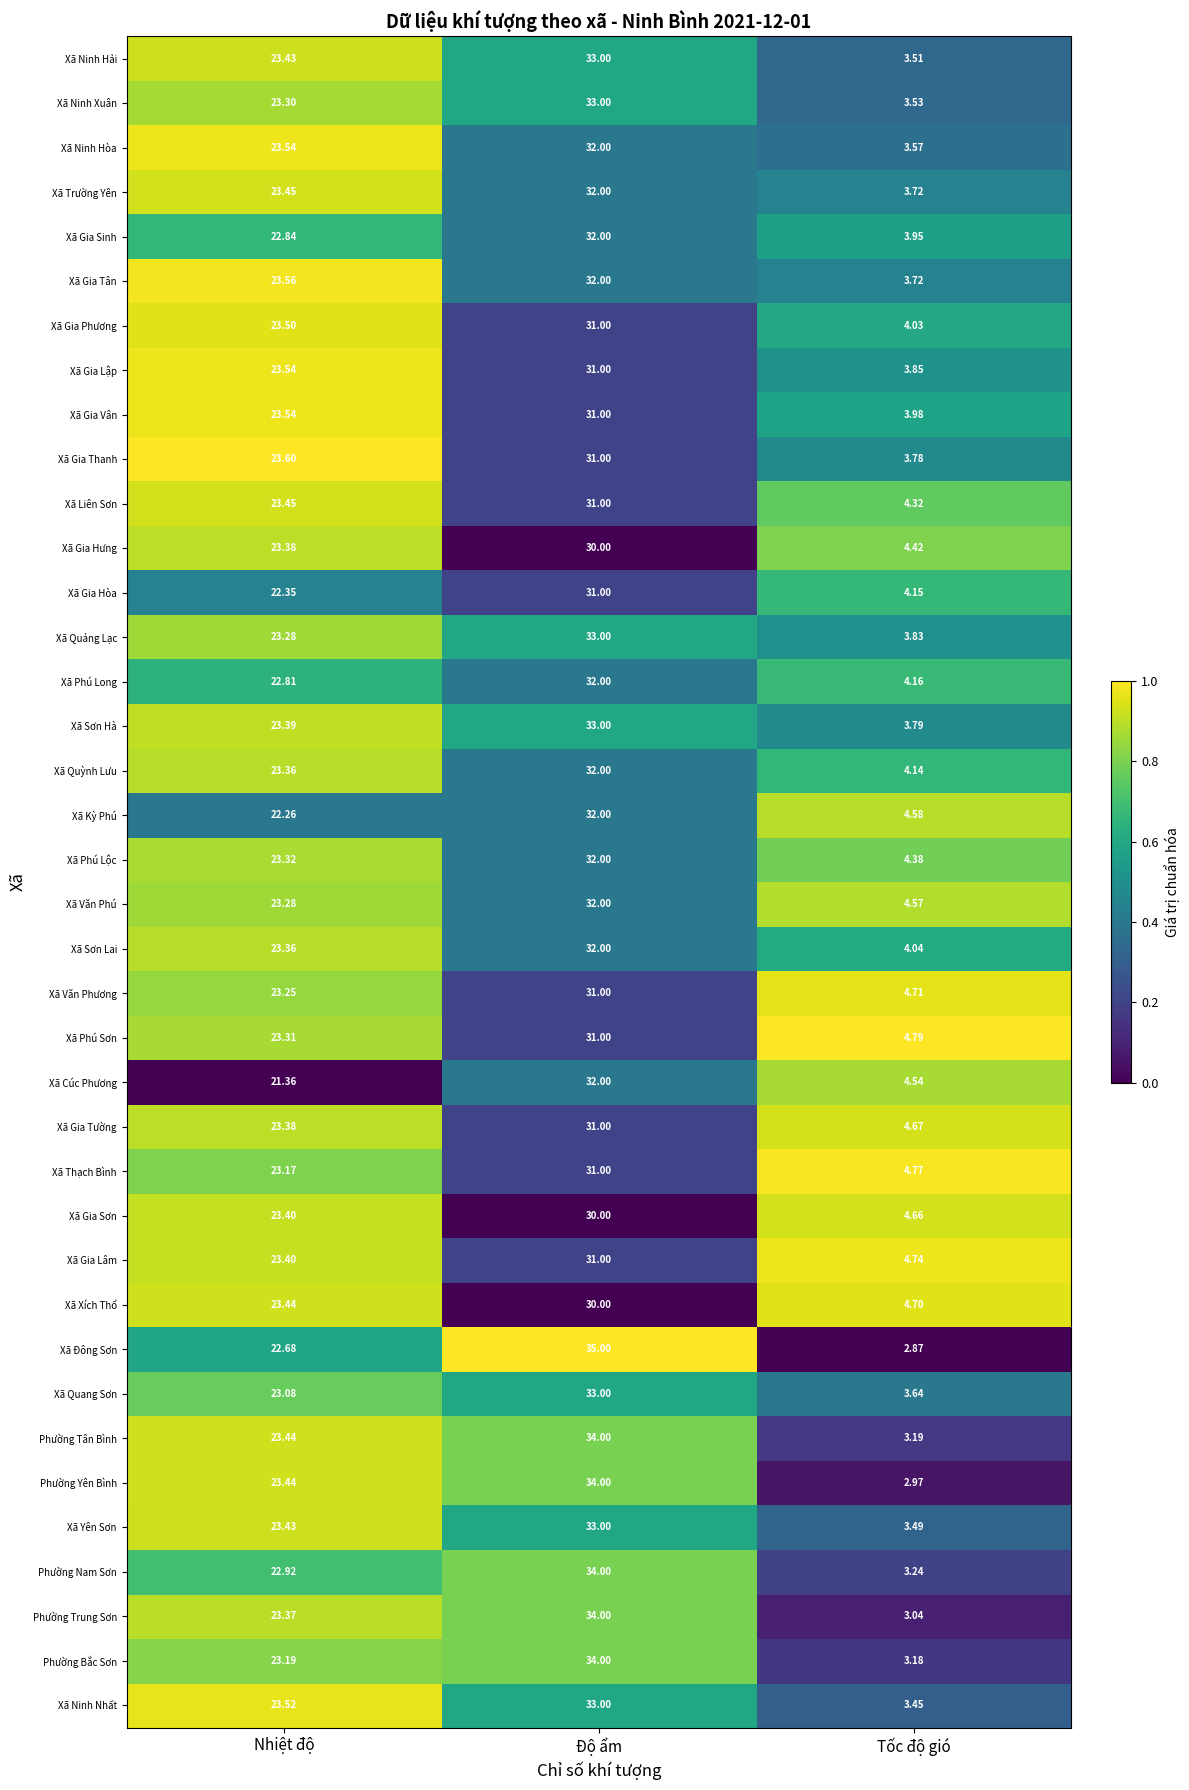

List the labels in order of Phường Nam Sơn value, largest first.

Độ ẩm, Nhiệt độ, Tốc độ gió